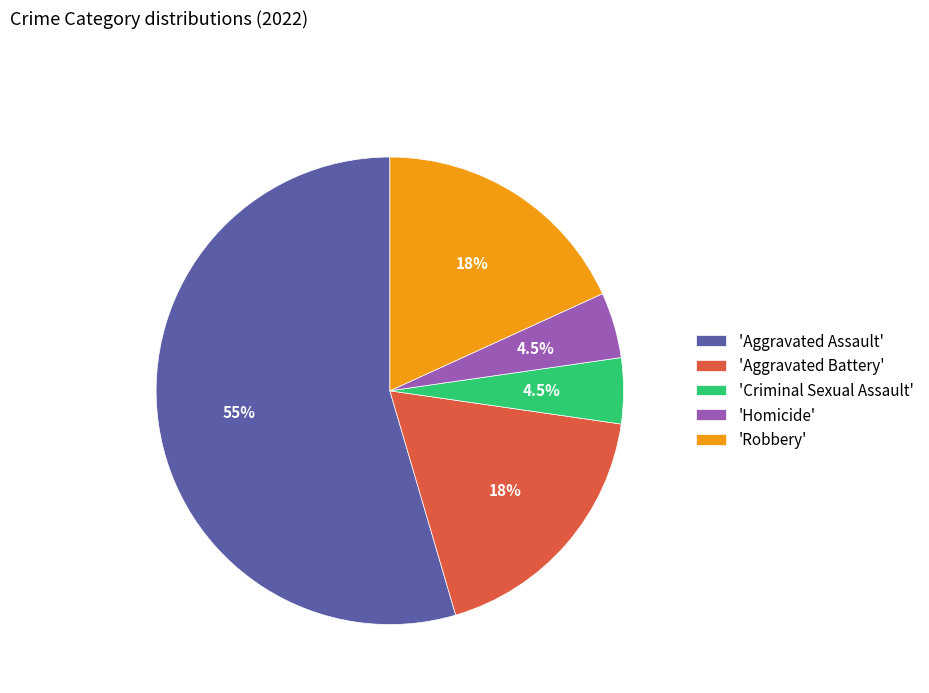

What is the majority slice?

'Aggravated Assault'